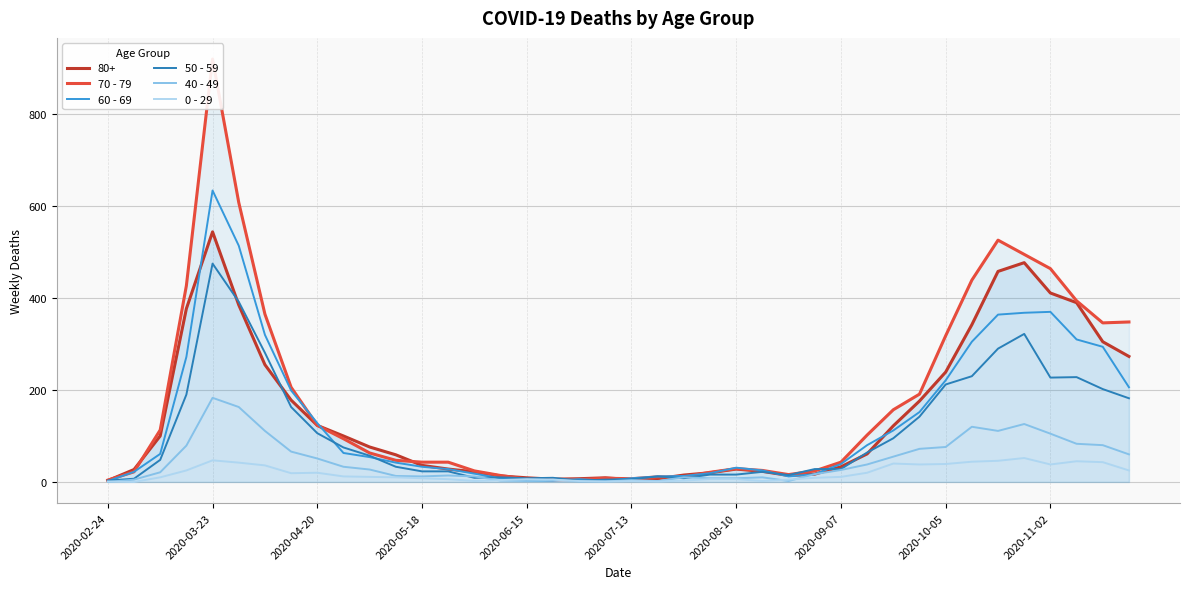

How many lines are shown in the chart?

5